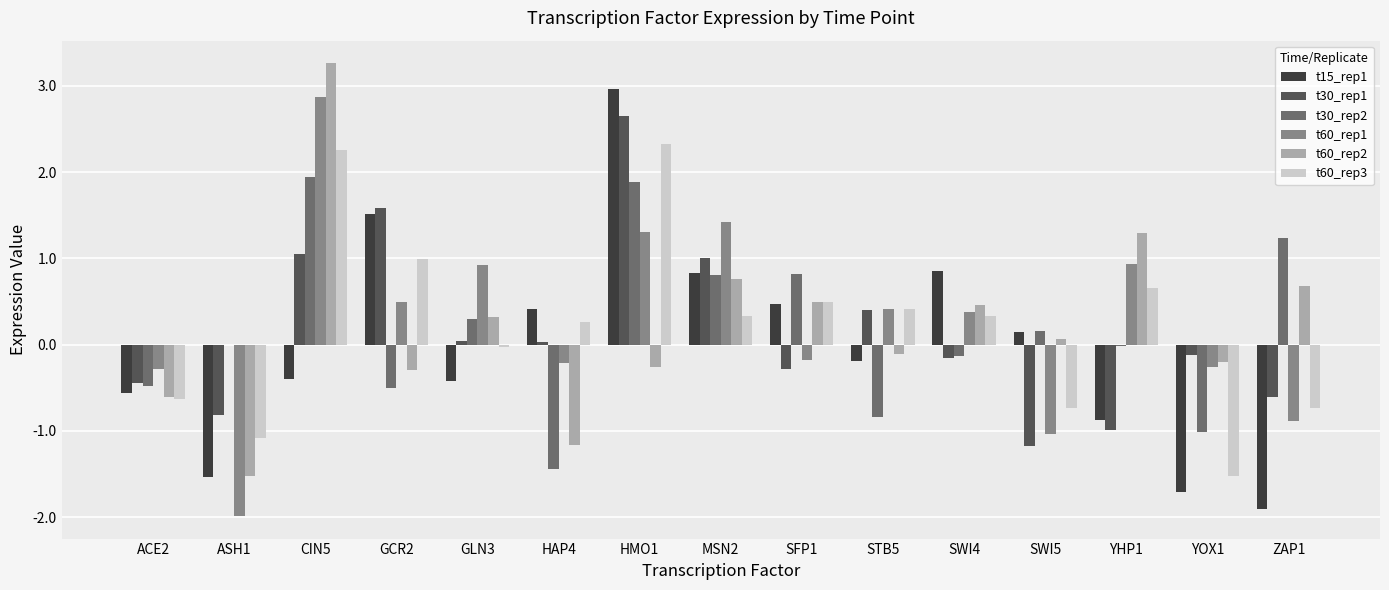

What are all the series names shown in the legend?

t15_rep1, t30_rep1, t30_rep2, t60_rep1, t60_rep2, t60_rep3